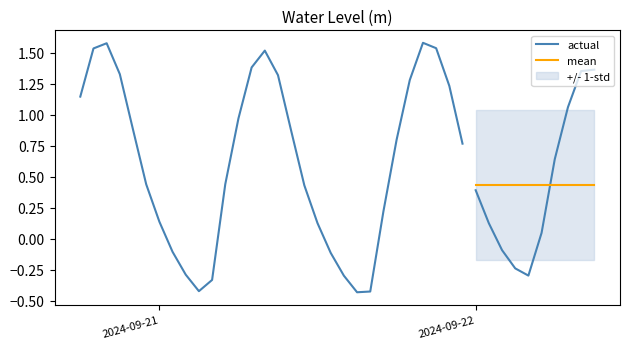

At which label does the data first exceed 0?

2024-09-20 18:00:00